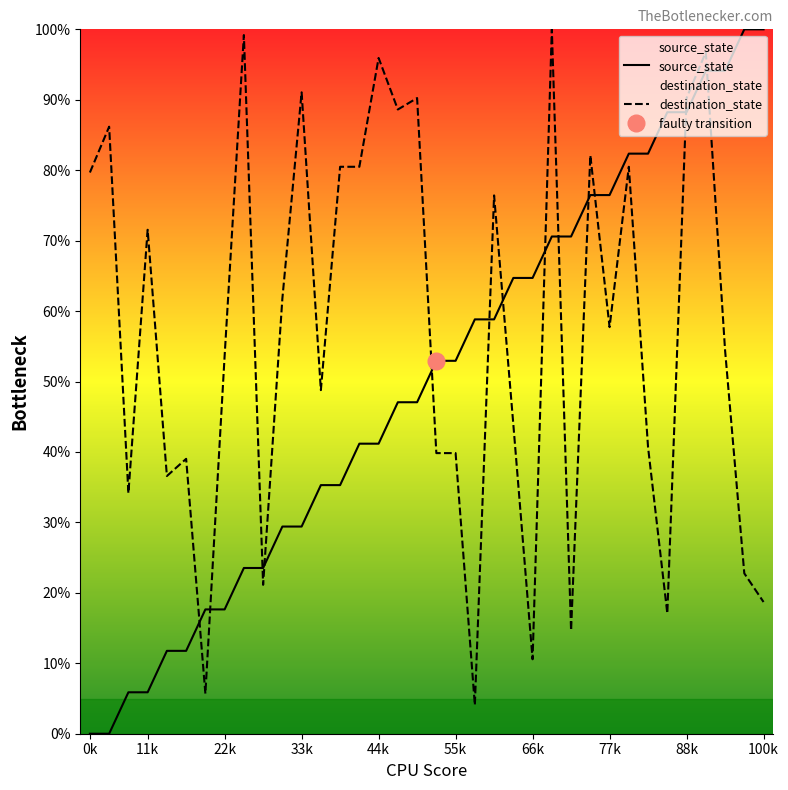

What is the total value across all series at 16?

135.7